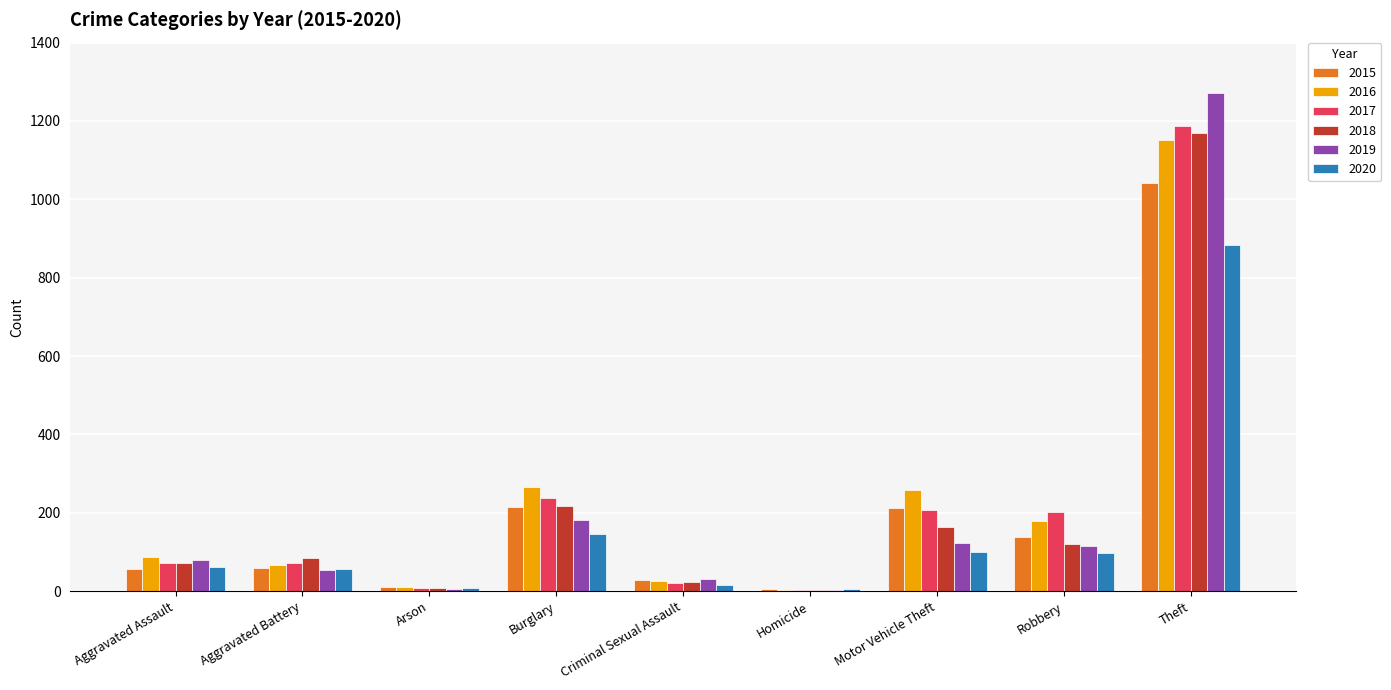

The value of 2020 at Motor Vehicle Theft is 99. True or false?

True